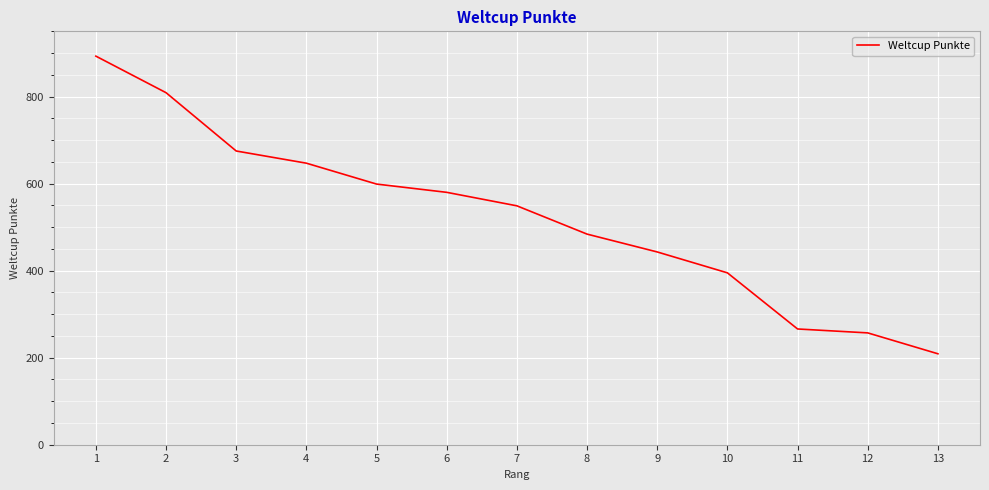

The chart shows a value of 951 at 4. True or false?

False